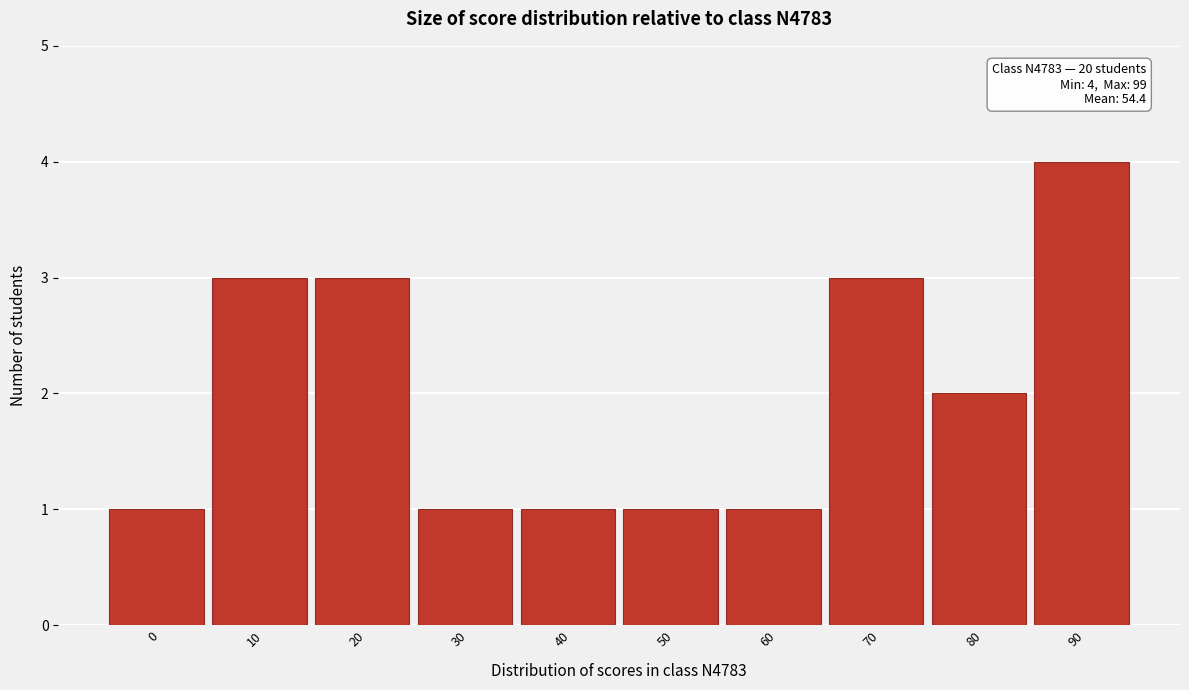

Reading left to right, what are all the values shown in this chart?

0=1	10=3	20=3	30=1	40=1	50=1	60=1	70=3	80=2	90=4